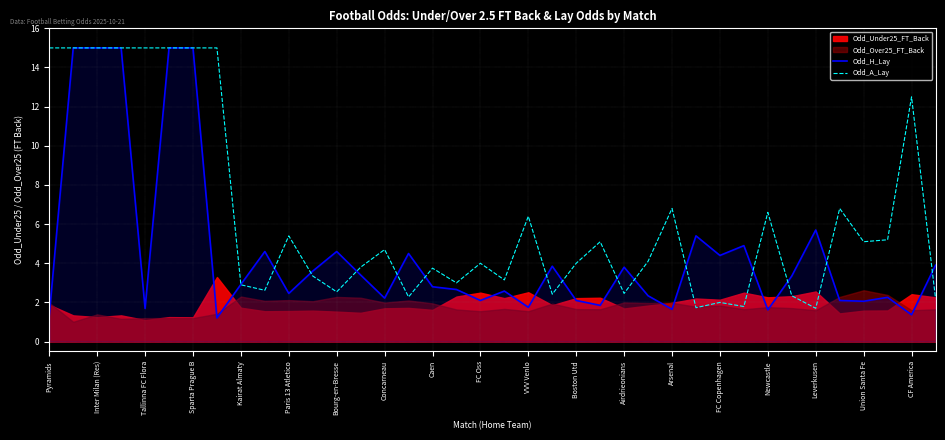

Which series has the widest spread of values?

Odd_H_Lay